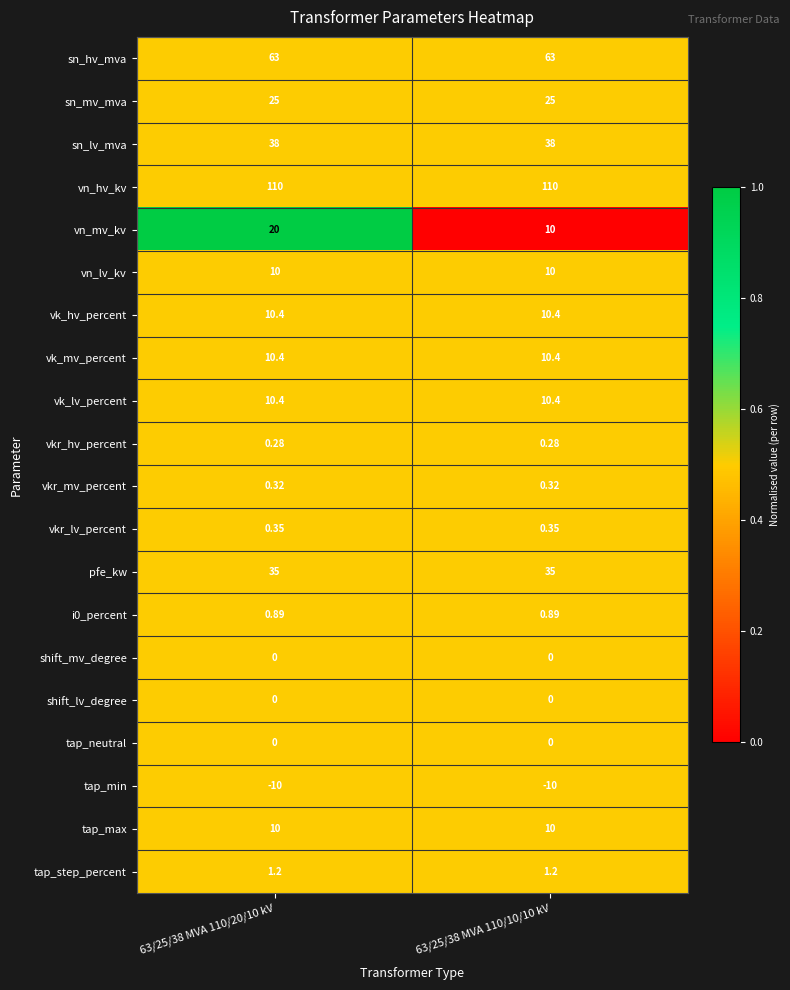

Which series has the largest total across all categories?

vn_hv_kv